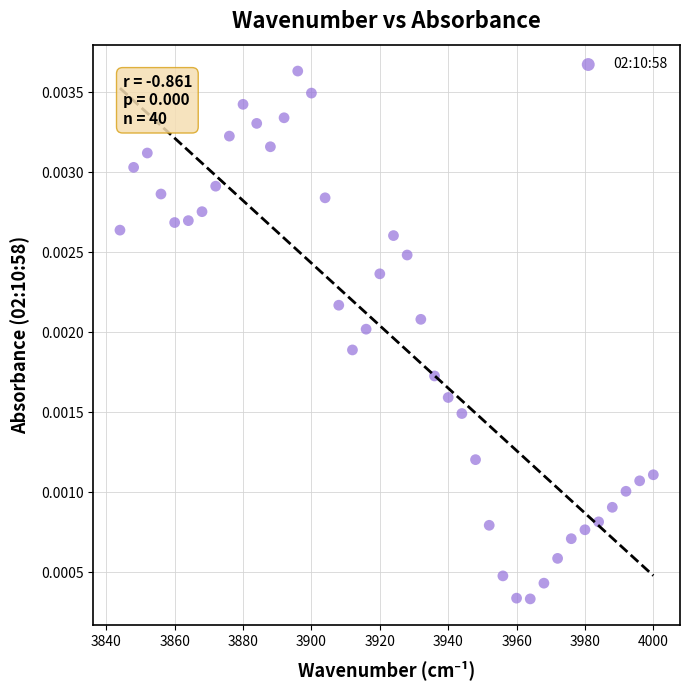

What is the range of X values (max minus min)?

156.0